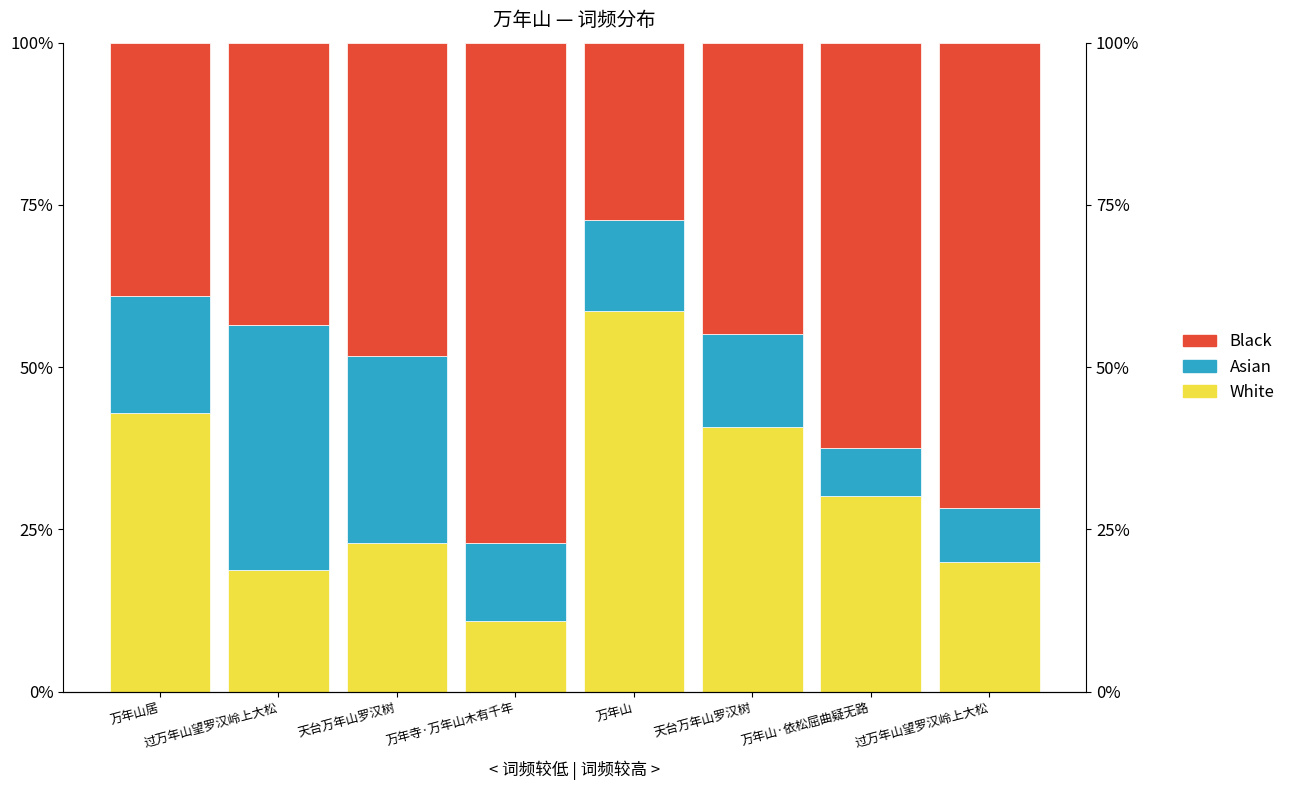

How many categories are shown in the chart?

8